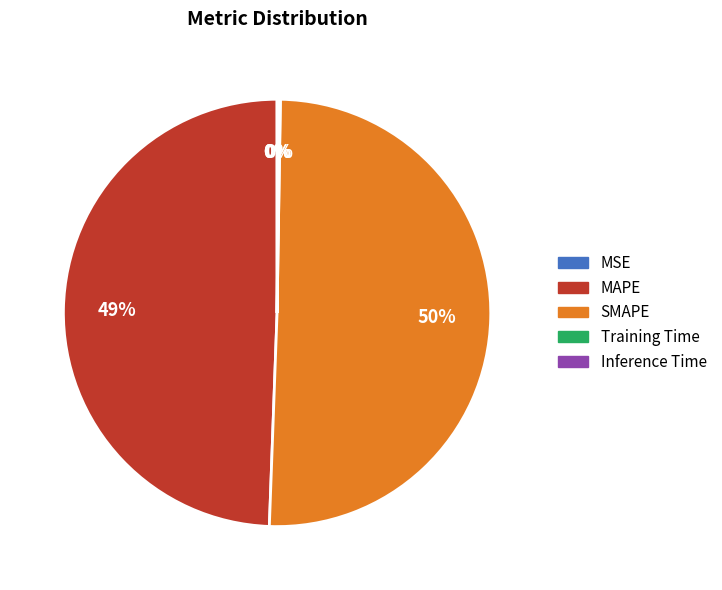

Which category accounts for the majority?

SMAPE